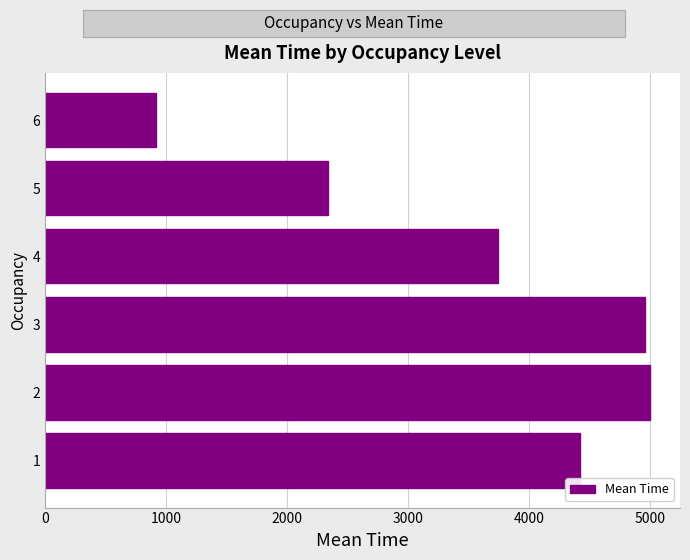

What is the maximum value shown in the chart?

4998.1